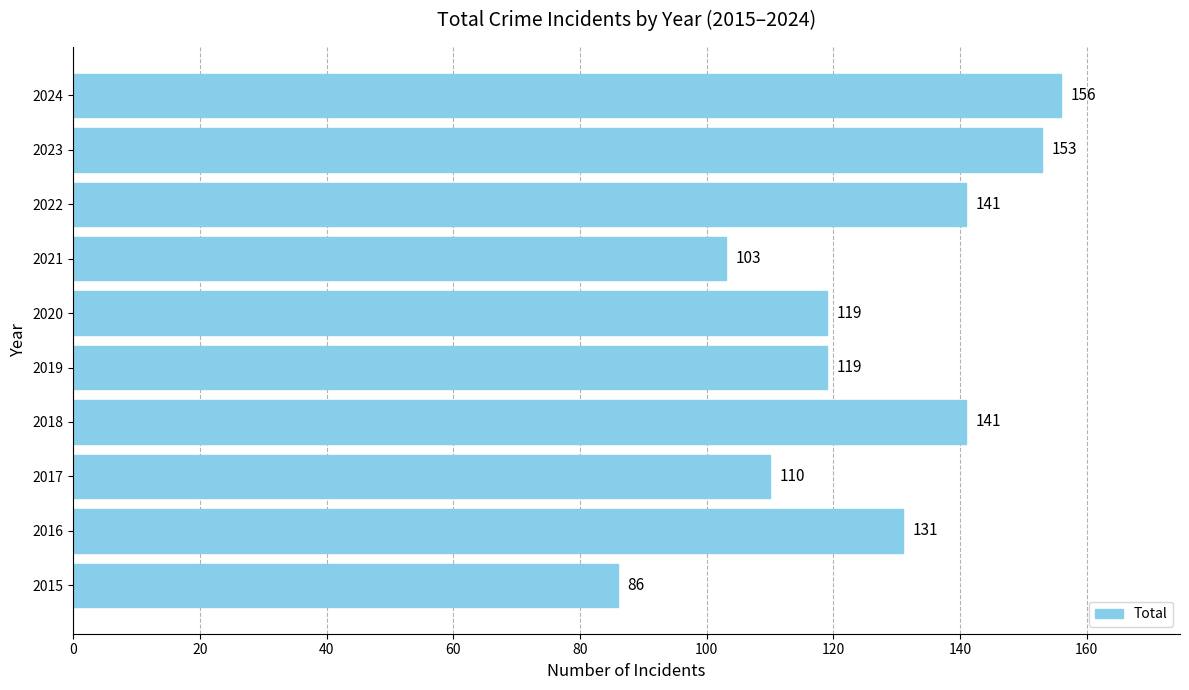

Are the bars grouped side by side (vs. stacked)?

No